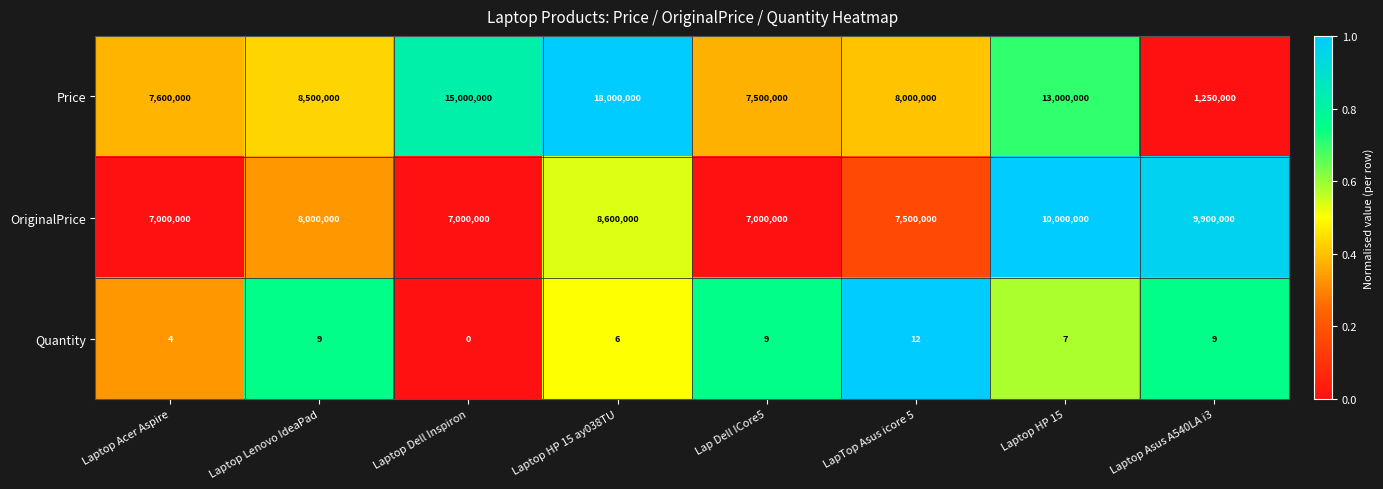

How many categories are shown in the chart?

8